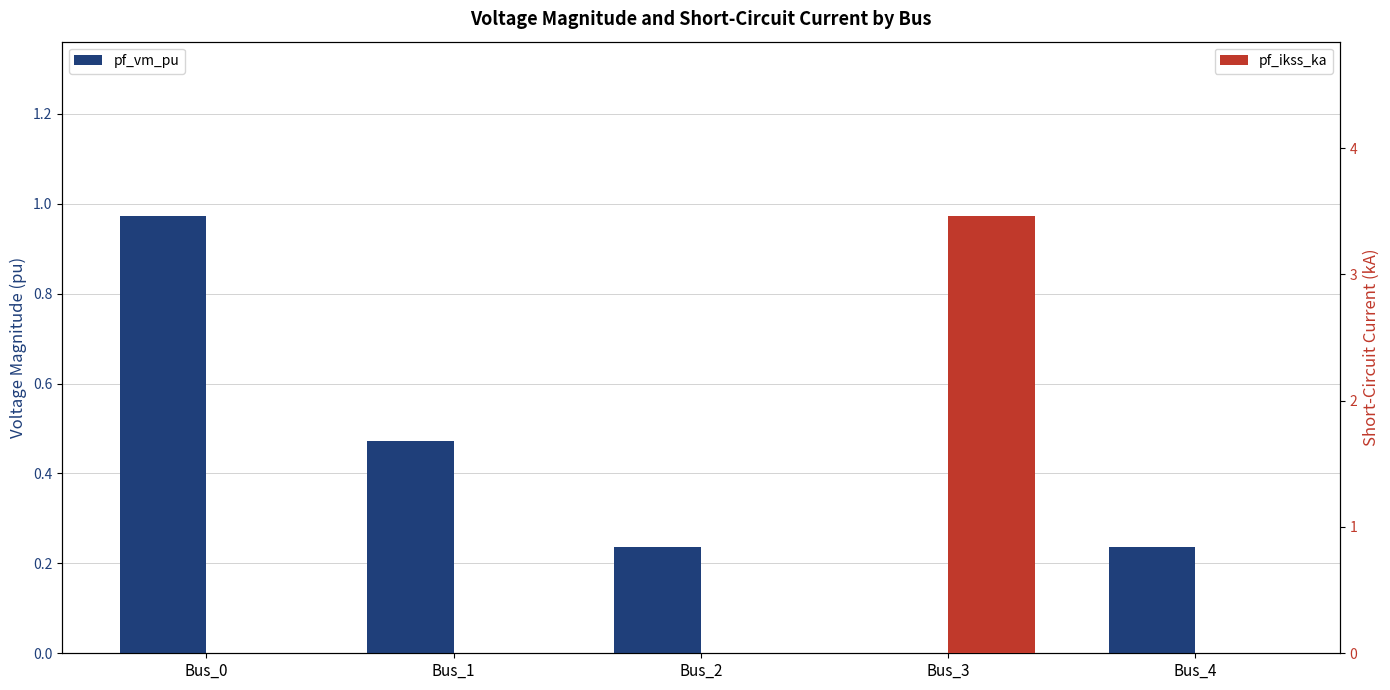

What is the maximum value shown in the chart?

3.5